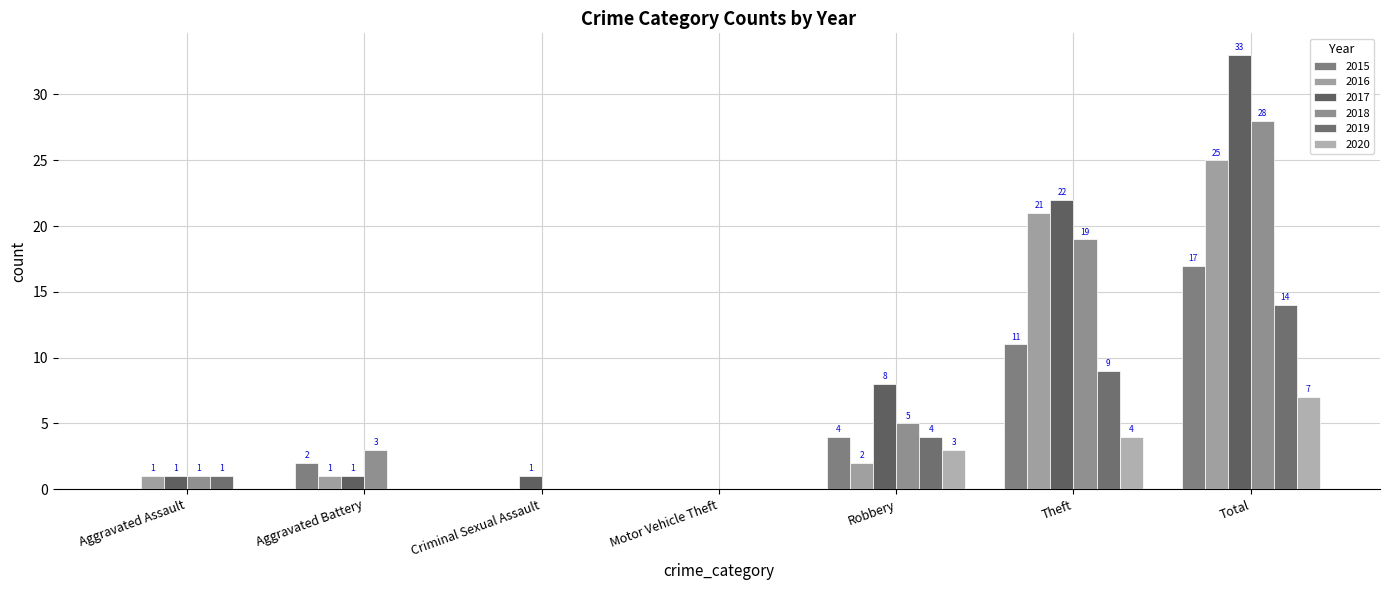

The 2016 series shows 1 at Aggravated Assault. True or false?

True